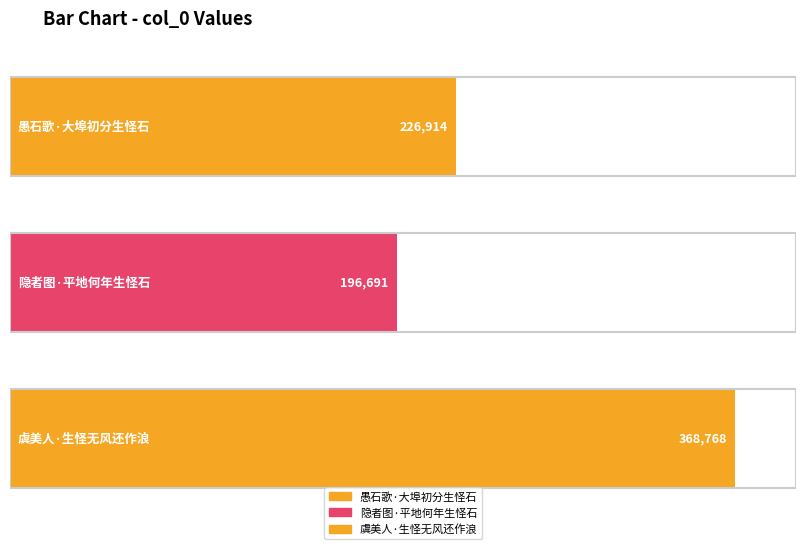

What is the ratio of the value at 隐者图·平地何年生怪石 to the value at 虞美人·生怪无风还作浪?

0.5